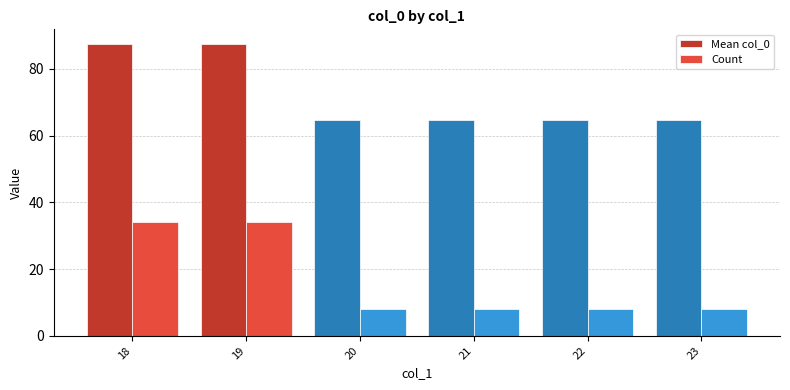

List the series in order of their peak value, highest first.

Mean col_0, Count